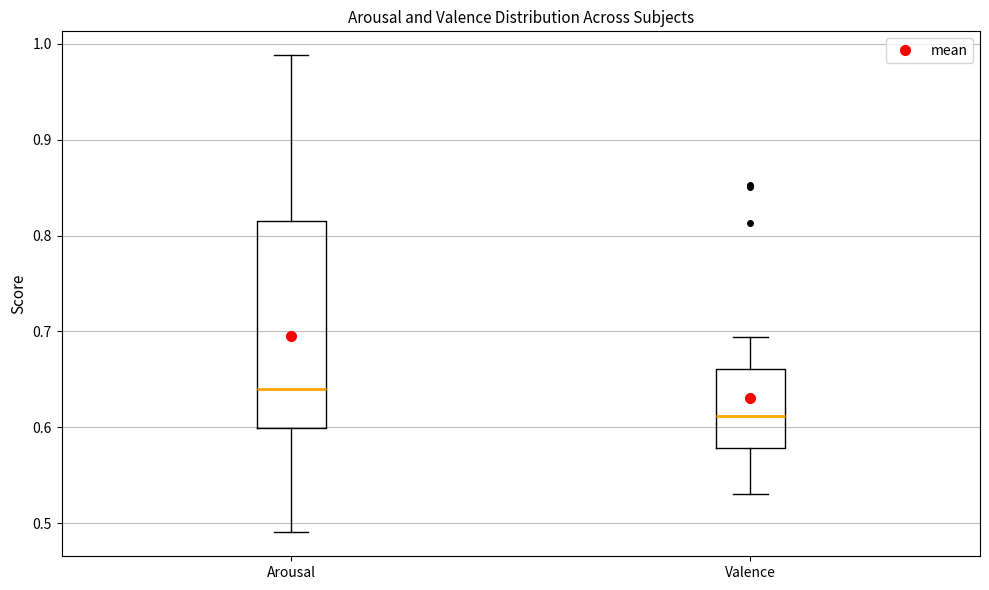

Reading left to right, transcribe this box plot: for each box, give where its median line is, the range the box spans, and where its two whiskers end, as read against the y-axis. The values are not printed on the chart, so give them approximately, as read against the axis.

Arousal: median 0.64, box 0.60 to 0.82, whiskers 0.49 to 0.99
Valence: median 0.61, box 0.58 to 0.66, whiskers 0.53 to 0.69